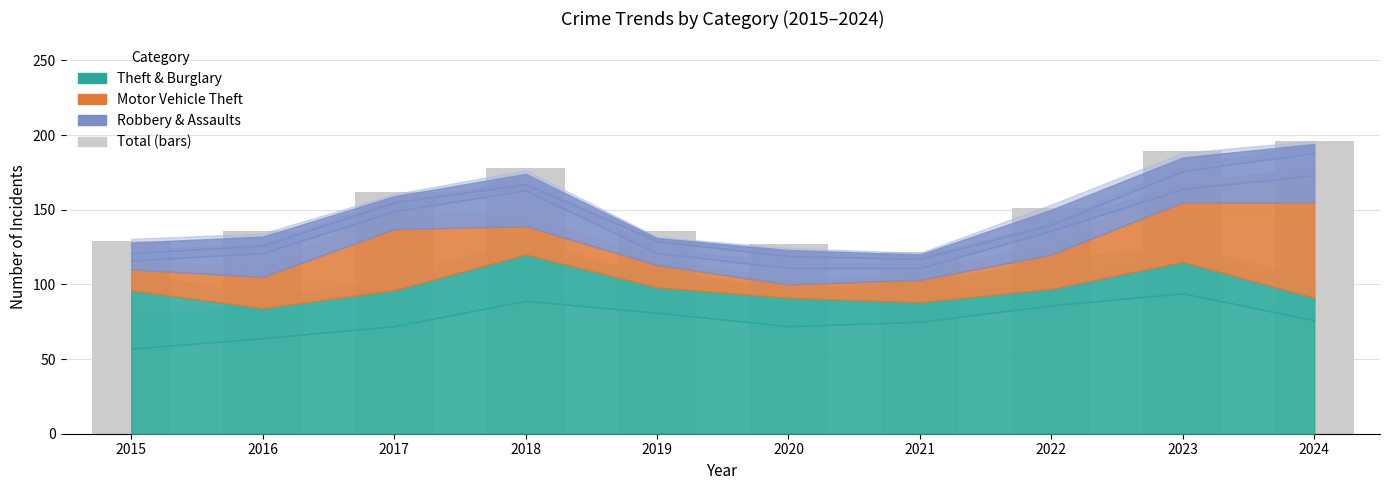

Approximately how many times larger is the value at 2017 compared to 2018?

0.9